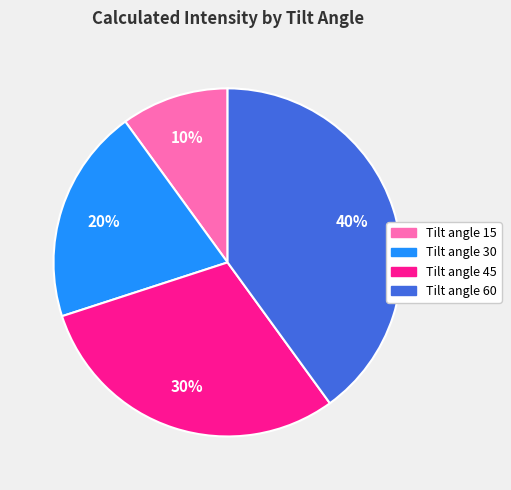

The Tilt angle 60 slice represents 30% of the pie. True or false?

False